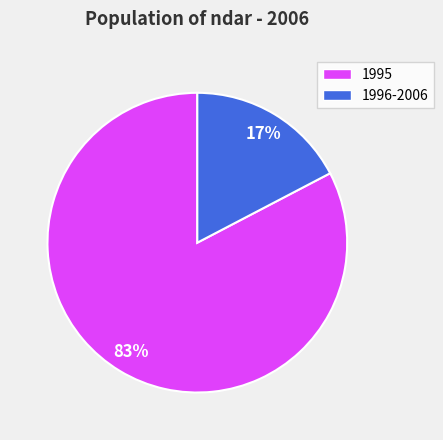

To the nearest percent, what is the average slice percentage?

50%